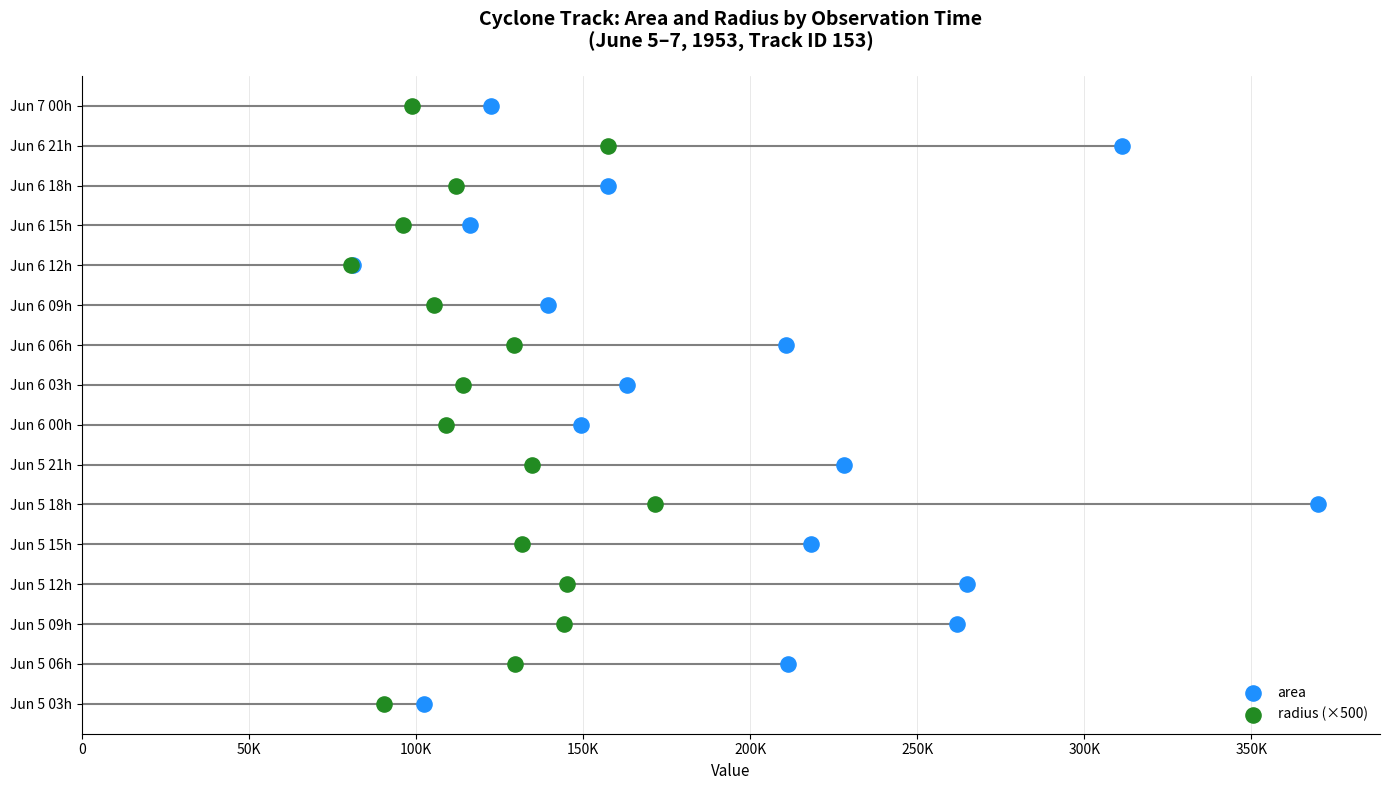

Which series has the largest Y range (max minus min)?

area